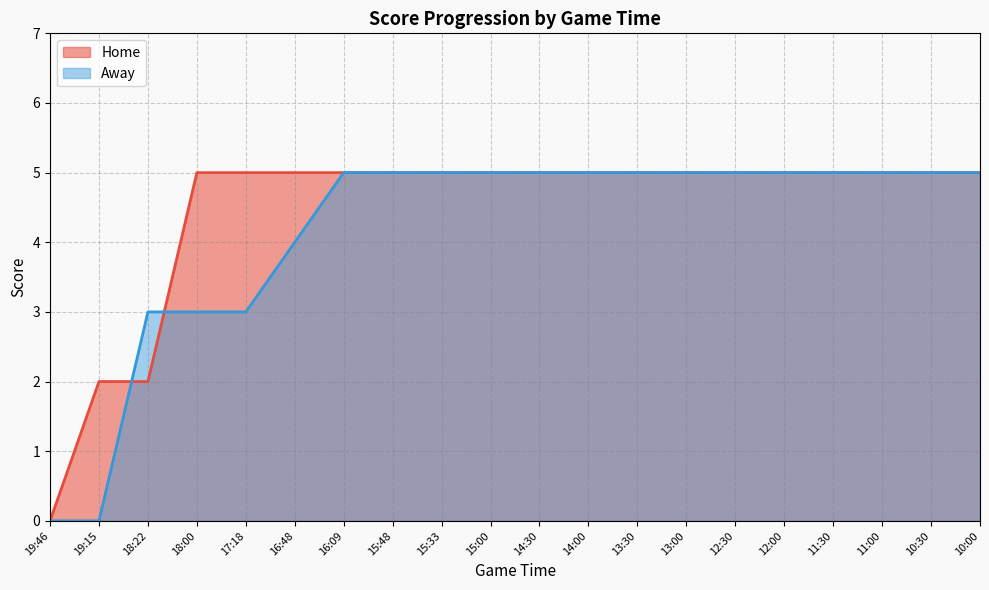

Reading right to left, transcribe all the data shown in this chart.

Home: 10:00=5	10:30=5	11:00=5	11:30=5	12:00=5	12:30=5	13:00=5	13:30=5	14:00=5	14:30=5	15:00=5	15:33=5	15:48=5	16:09=5	16:48=5	17:18=5	18:00=5	18:22=2	19:15=2	19:46=0
Away: 10:00=5	10:30=5	11:00=5	11:30=5	12:00=5	12:30=5	13:00=5	13:30=5	14:00=5	14:30=5	15:00=5	15:33=5	15:48=5	16:09=5	16:48=4	17:18=3	18:00=3	18:22=3	19:15=0	19:46=0